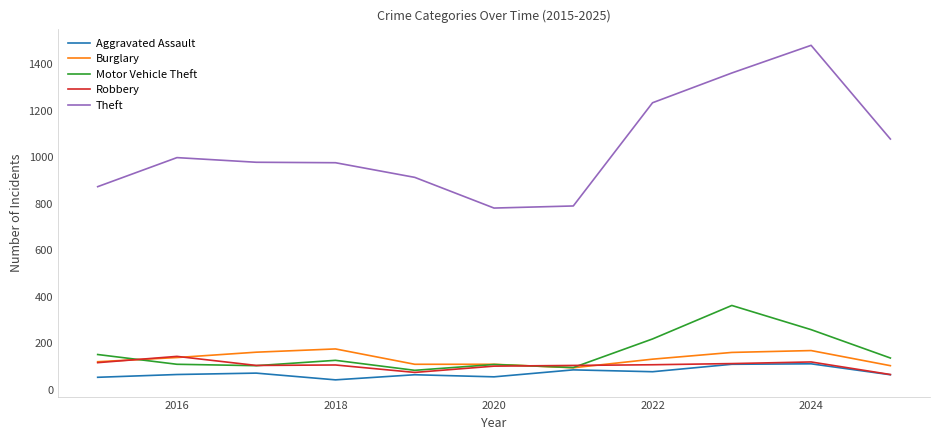

Which series has the largest total across all categories?

Theft